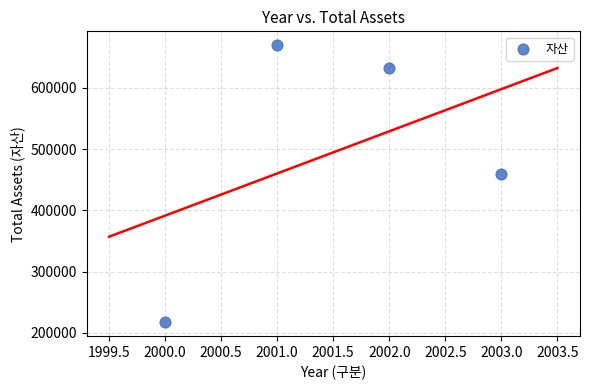

What Y value in the scatter plot is closest to 443476?

459100